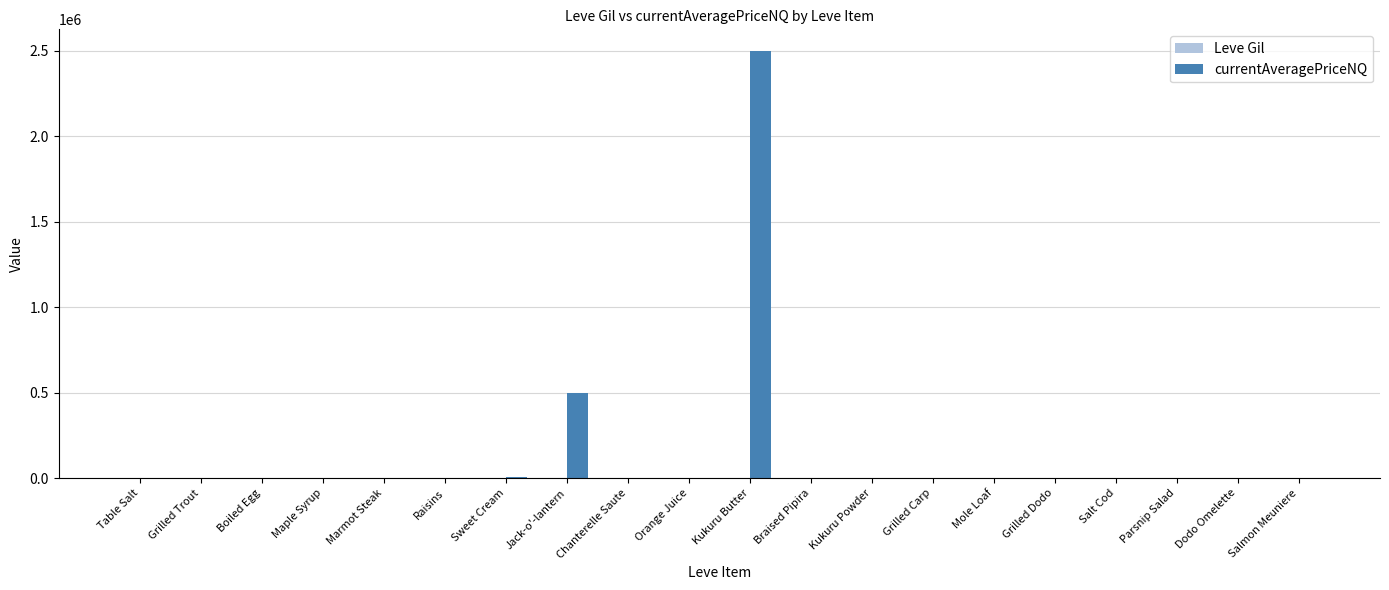

At which category is the sum across all series the highest?

Kukuru Butter